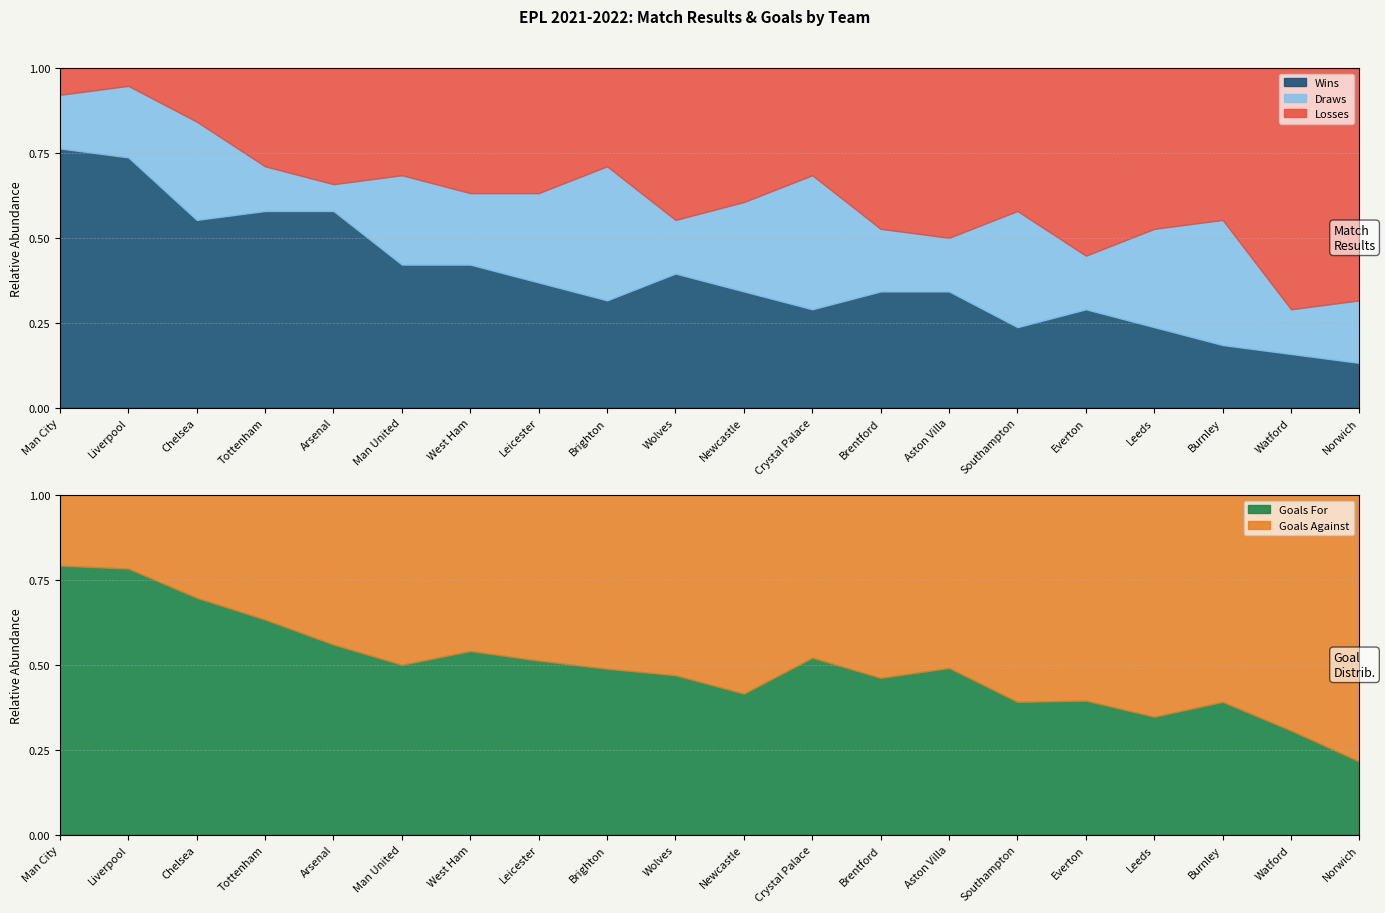

Reading right to left, list all the values displayed in this chart.

Wins: Norwich=5	Watford=6	Burnley=7	Leeds=9	Everton=11	Southampton=9	Aston Villa=13	Brentford=13	Crystal Palace=11	Newcastle=13	Wolves=15	Brighton=12	Leicester=14	West Ham=16	Man United=16	Arsenal=22	Tottenham=22	Chelsea=21	Liverpool=28	Man City=29
Draws: Norwich=7	Watford=5	Burnley=14	Leeds=11	Everton=6	Southampton=13	Aston Villa=6	Brentford=7	Crystal Palace=15	Newcastle=10	Wolves=6	Brighton=15	Leicester=10	West Ham=8	Man United=10	Arsenal=3	Tottenham=5	Chelsea=11	Liverpool=8	Man City=6
Losses: Norwich=26	Watford=27	Burnley=17	Leeds=18	Everton=21	Southampton=16	Aston Villa=19	Brentford=18	Crystal Palace=12	Newcastle=15	Wolves=17	Brighton=11	Leicester=14	West Ham=14	Man United=12	Arsenal=13	Tottenham=11	Chelsea=6	Liverpool=2	Man City=3
Goals For: Norwich=23	Watford=34	Burnley=34	Leeds=42	Everton=43	Southampton=43	Aston Villa=52	Brentford=48	Crystal Palace=50	Newcastle=44	Wolves=38	Brighton=42	Leicester=62	West Ham=60	Man United=57	Arsenal=61	Tottenham=69	Chelsea=76	Liverpool=94	Man City=99
Goals Against: Norwich=84	Watford=77	Burnley=53	Leeds=79	Everton=66	Southampton=67	Aston Villa=54	Brentford=56	Crystal Palace=46	Newcastle=62	Wolves=43	Brighton=44	Leicester=59	West Ham=51	Man United=57	Arsenal=48	Tottenham=40	Chelsea=33	Liverpool=26	Man City=26